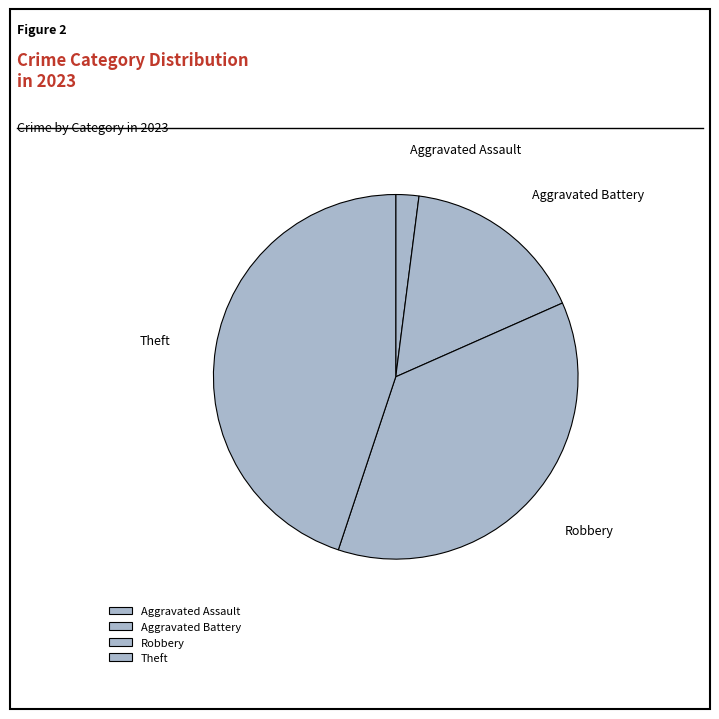

Which slice is the smallest?

Aggravated Assault